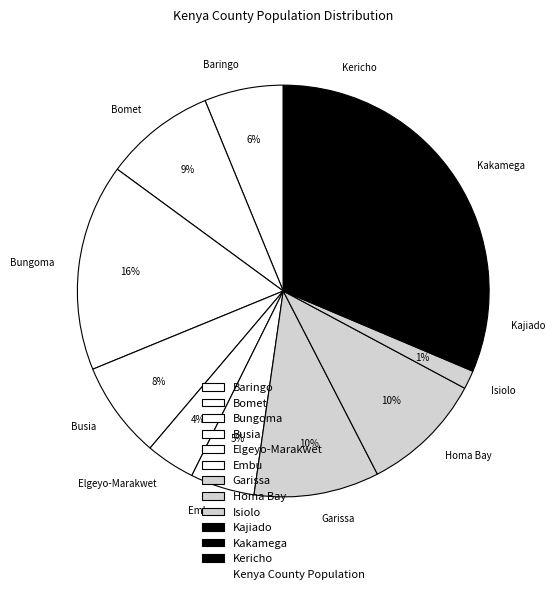

How many slices are in this pie chart?

12